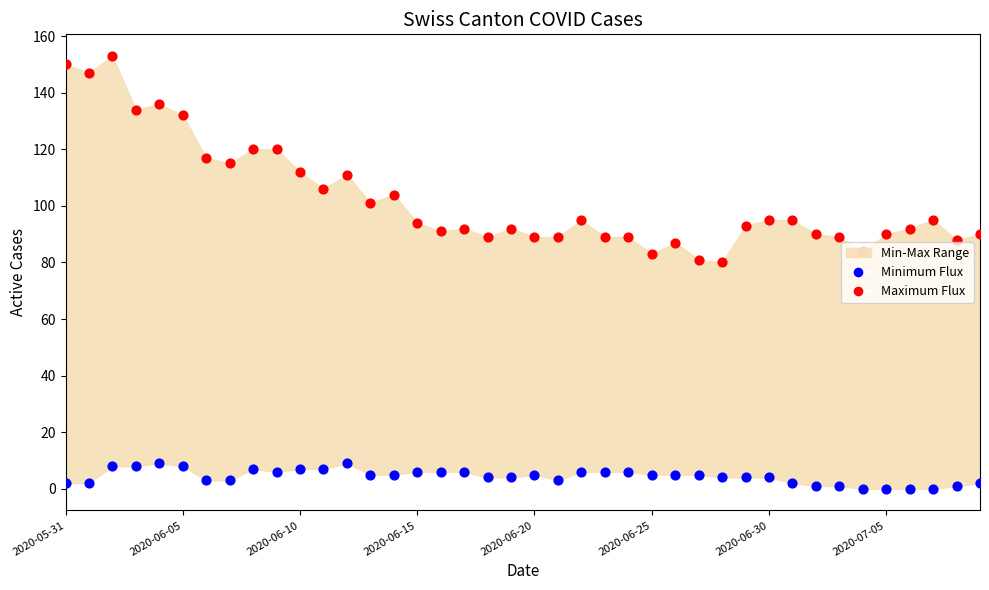

At how many categories does at least one series exceed 58?

40